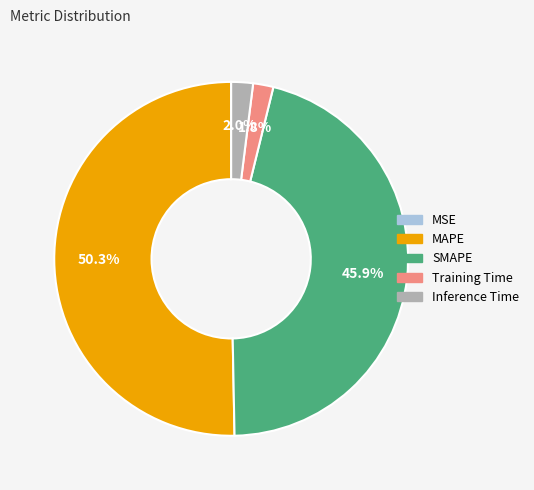

What percentage is the Training Time slice, to the nearest percent?

2%